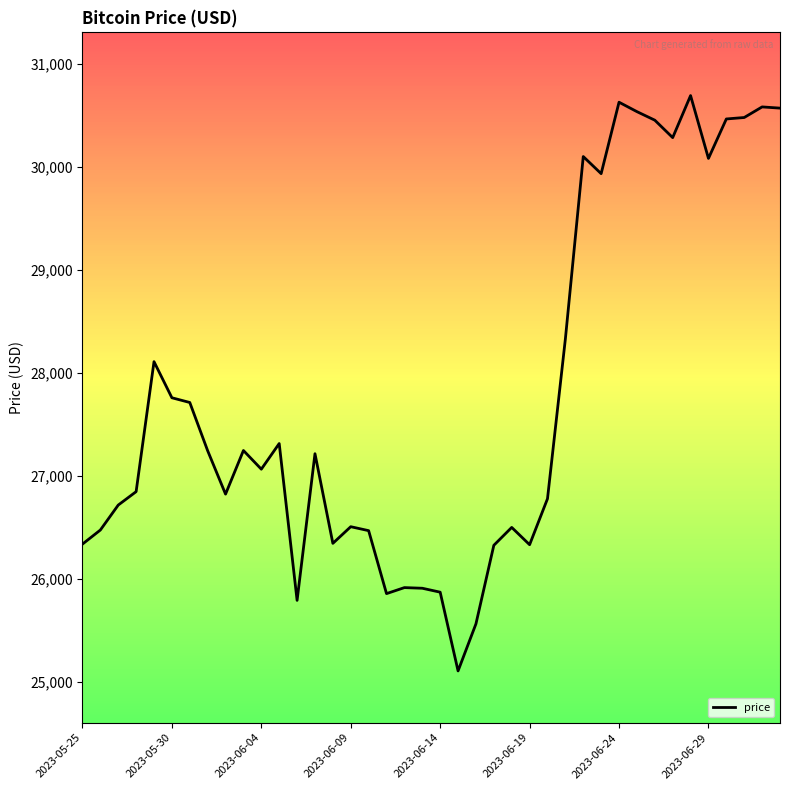

What is the difference between the maximum and minimum values?

5585.8